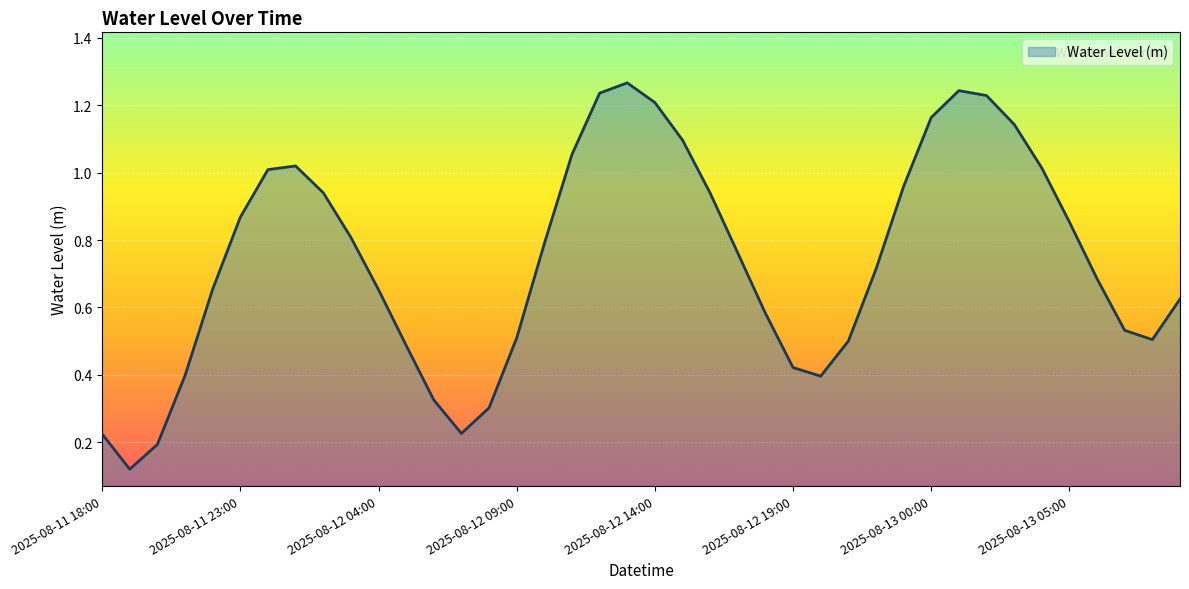

Reading right to left, list all the values displayed in this chart.

0.6	0.5	0.5	0.7	0.9	1.0	1.1	1.2	1.2	1.2	1.0	0.7	0.5	0.4	0.4	0.6	0.8	0.9	1.1	1.2	1.3	1.2	1.1	0.8	0.5	0.3	0.2	0.3	0.5	0.7	0.8	0.9	1.0	1.0	0.9	0.7	0.4	0.2	0.1	0.2